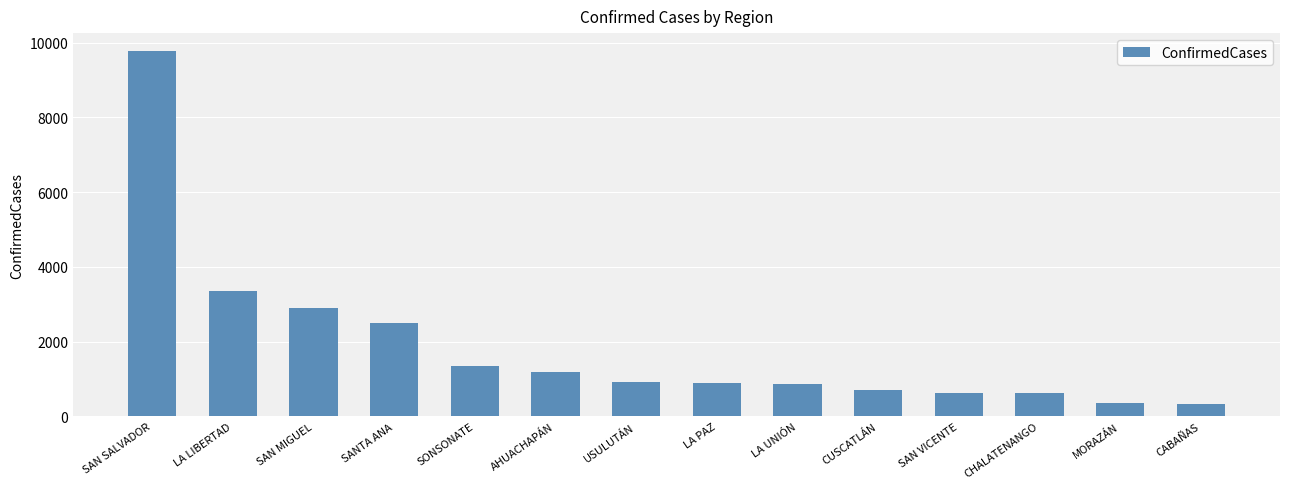

Is it true that the value at MORAZÁN is 362?

True